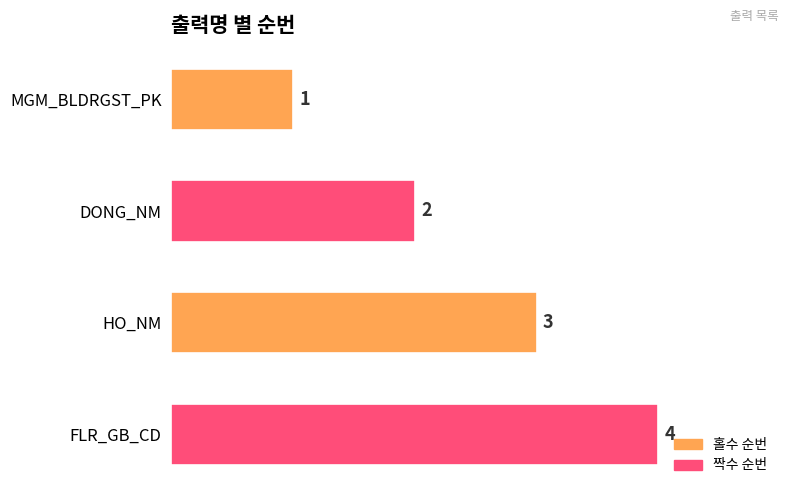

What is the minimum value shown in the chart?

1